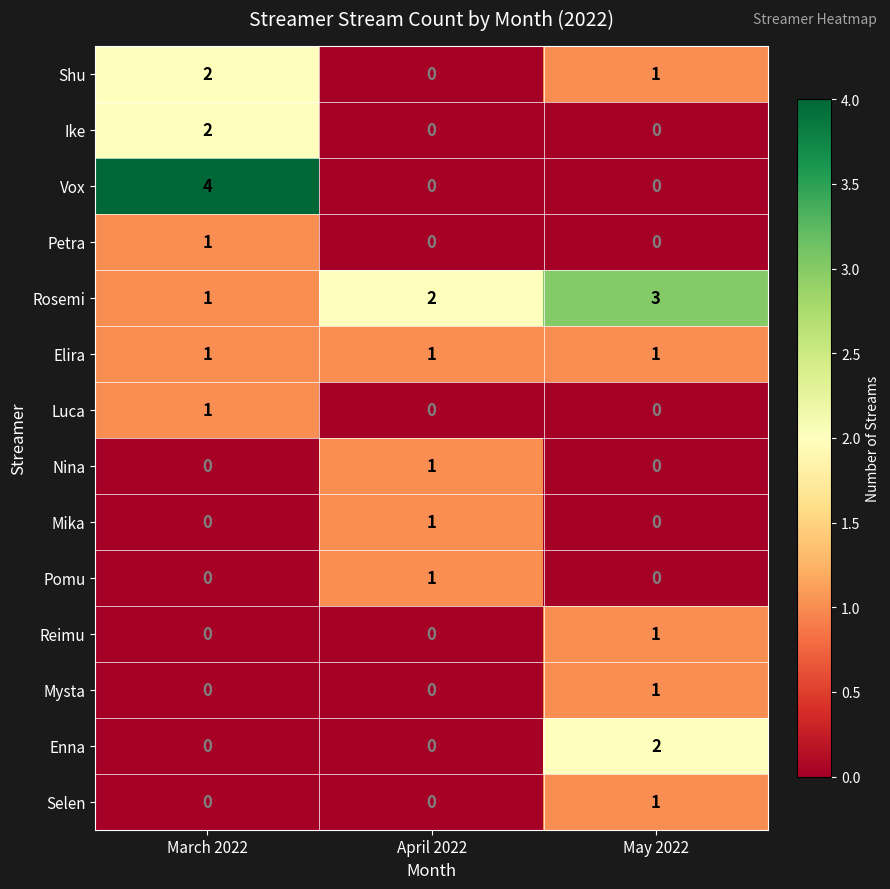

Which category has the highest value across all series?

March 2022